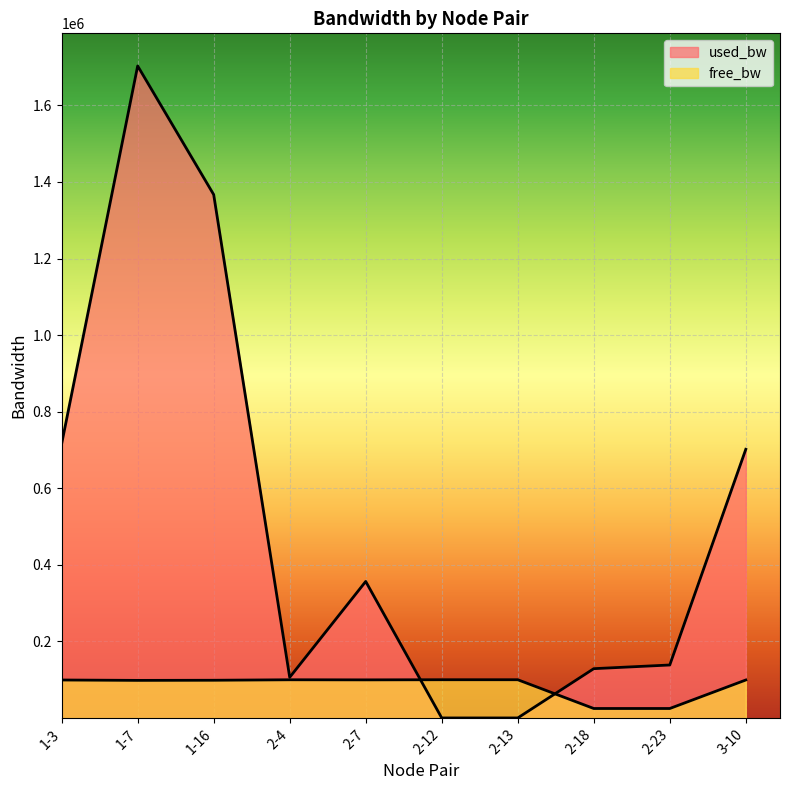

At 1-3, list the series in order from smallest to largest.

free_bw, used_bw